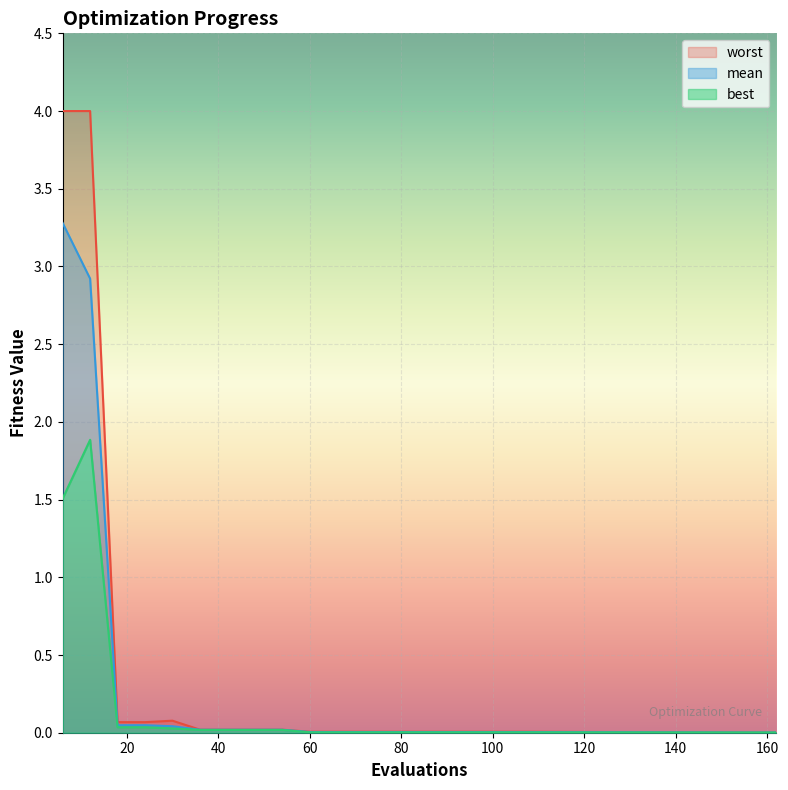

Between 78 and 84, which is larger?

78